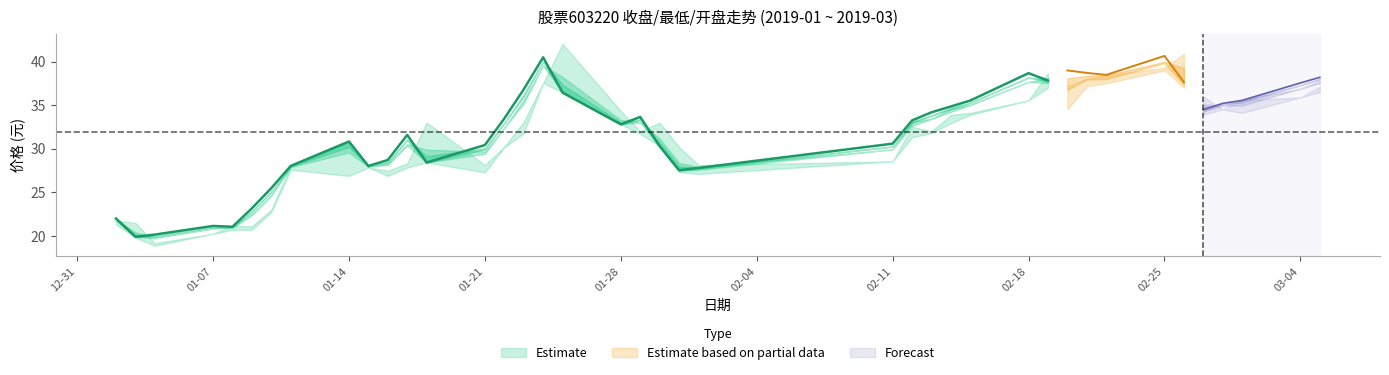

Reading left to right, extract all data points from this chart.

收盘: 2019-01-02=22.0	2019-01-03=19.9	2019-01-04=20.1	2019-01-07=21.1	2019-01-08=21.1	2019-01-09=23.2	2019-01-10=25.5	2019-01-11=28.0	2019-01-14=30.8	2019-01-15=28.0	2019-01-16=28.7	2019-01-17=31.6	2019-01-18=28.4	2019-01-21=30.4	2019-01-22=33.5	2019-01-23=36.8	2019-01-24=40.5	2019-01-25=36.4	2019-01-28=32.8	2019-01-29=33.6	2019-01-30=30.3	2019-01-31=27.5	2019-02-01=27.8	2019-02-11=30.6	2019-02-12=33.2	2019-02-13=34.2	2019-02-14=34.9	2019-02-15=35.5	2019-02-18=38.7	2019-02-19=37.8	2019-02-20=39.0	2019-02-21=38.7	2019-02-22=38.5	2019-02-25=40.6	2019-02-26=37.6	2019-02-27=34.5	2019-02-28=35.2	2019-03-01=35.5	2019-03-04=37.5	2019-03-05=38.2
最低: 2019-01-02=21.3	2019-01-03=19.8	2019-01-04=18.9	2019-01-07=20.2	2019-01-08=20.7	2019-01-09=20.7	2019-01-10=22.7	2019-01-11=27.6	2019-01-14=26.9	2019-01-15=27.9	2019-01-16=26.9	2019-01-17=27.9	2019-01-18=28.4	2019-01-21=27.3	2019-01-22=30.1	2019-01-23=31.8	2019-01-24=37.5	2019-01-25=36.4	2019-01-28=32.8	2019-01-29=31.7	2019-01-30=30.3	2019-01-31=27.3	2019-02-01=27.1	2019-02-11=28.6	2019-02-12=31.3	2019-02-13=31.8	2019-02-14=32.9	2019-02-15=33.9	2019-02-18=35.5	2019-02-19=37.0	2019-02-20=34.5	2019-02-21=37.2	2019-02-22=37.5	2019-02-25=39.0	2019-02-26=37.0	2019-02-27=33.9	2019-02-28=34.5	2019-03-01=34.1	2019-03-04=35.9	2019-03-05=36.5
开盘: 2019-01-02=21.8	2019-01-03=21.5	2019-01-04=19.2	2019-01-07=20.3	2019-01-08=21.1	2019-01-09=21.1	2019-01-10=23.0	2019-01-11=28.0	2019-01-14=30.8	2019-01-15=27.9	2019-01-16=27.5	2019-01-17=28.3	2019-01-18=33.0	2019-01-21=28.1	2019-01-22=30.2	2019-01-23=33.1	2019-01-24=37.5	2019-01-25=42.0	2019-01-28=34.4	2019-01-29=32.0	2019-01-30=33.0	2019-01-31=30.2	2019-02-01=28.1	2019-02-11=28.6	2019-02-12=32.5	2019-02-13=32.0	2019-02-14=33.9	2019-02-15=34.1	2019-02-18=35.5	2019-02-19=38.7	2019-02-20=37.2	2019-02-21=38.0	2019-02-22=38.4	2019-02-25=39.3	2019-02-26=40.9	2019-02-27=36.0	2019-02-28=34.5	2019-03-01=35.6	2019-03-04=35.9	2019-03-05=37.1